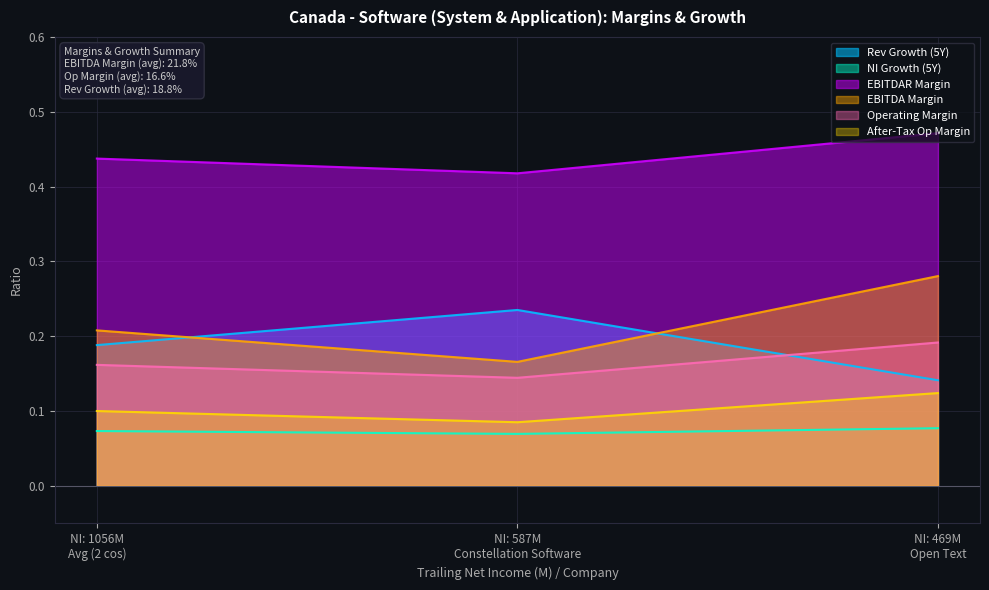

At which category is the sum across all series the highest?

NI: 469M
Open Text